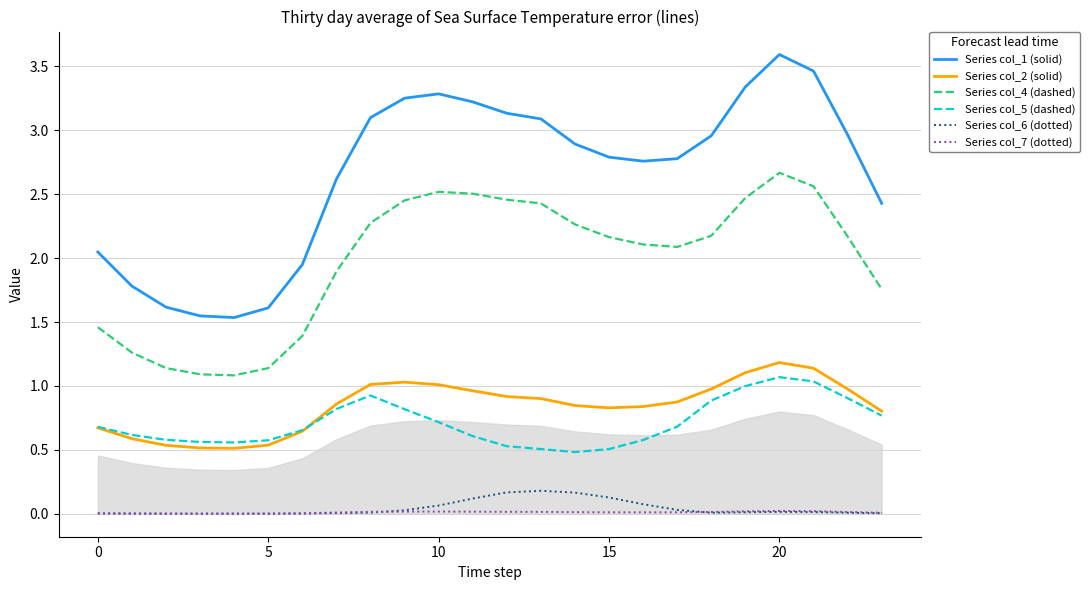

Which series has the widest spread of values?

Series col_1 (solid)